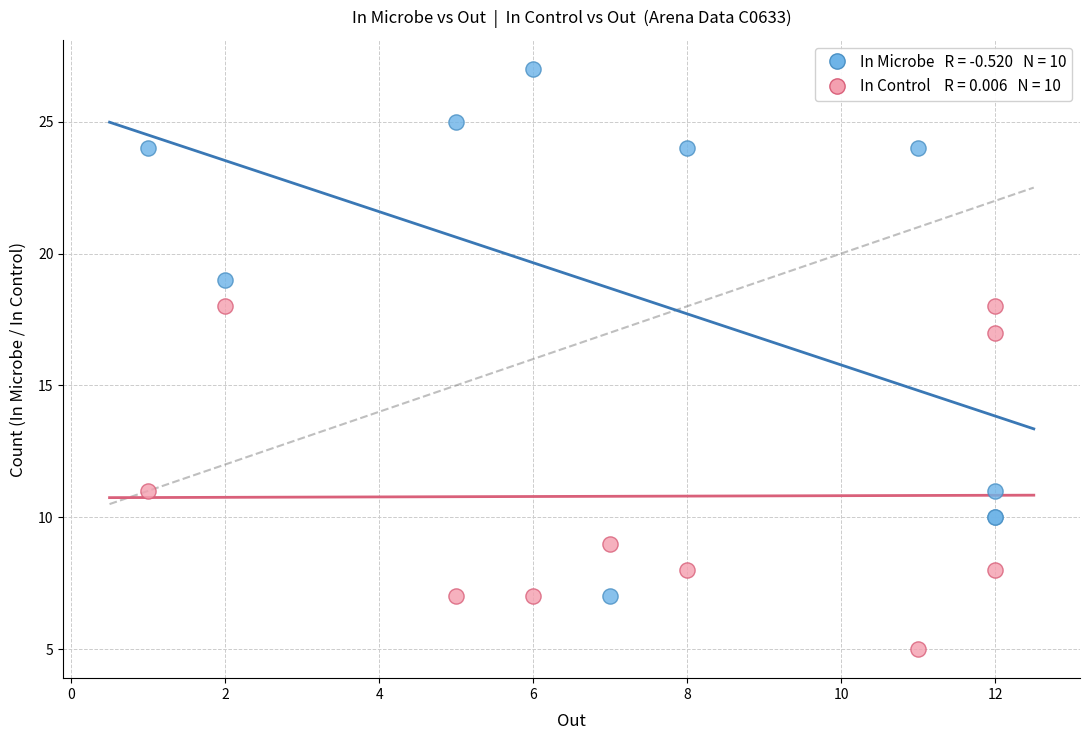

Across all series, what Y value is closest to 16?

17